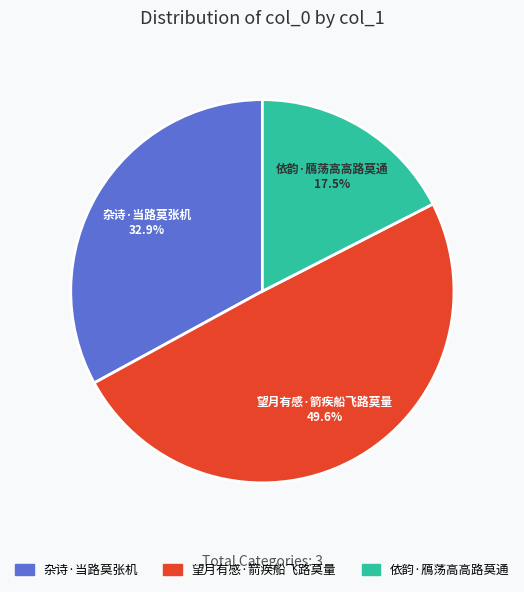

Rank the categories by value from lowest to highest.

依韵·鴈荡高高路莫通, 杂诗·当路莫张机, 望月有感·箭疾船飞路莫量